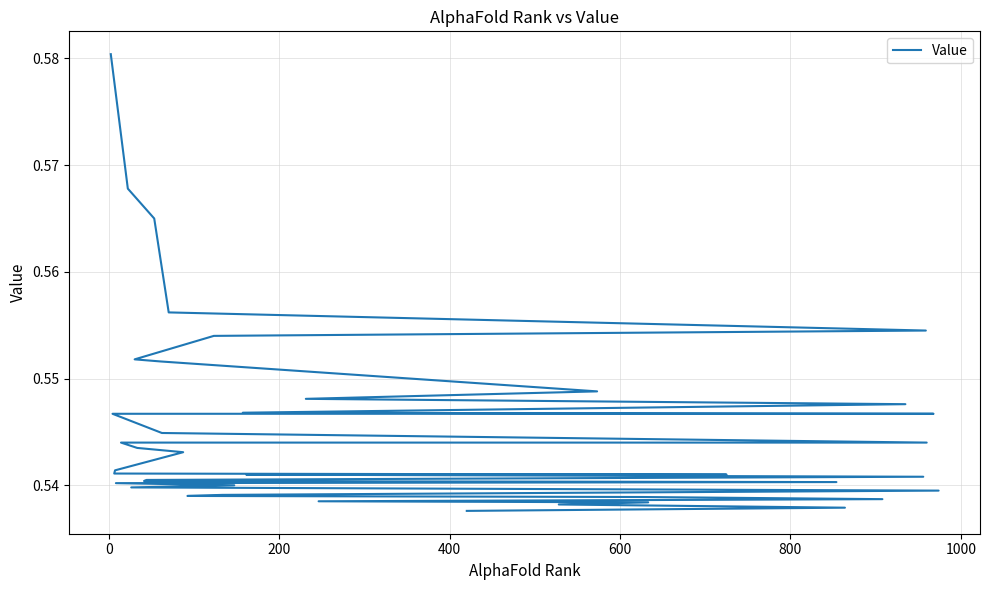

True or false: the data shows 0.3 at 37.

False